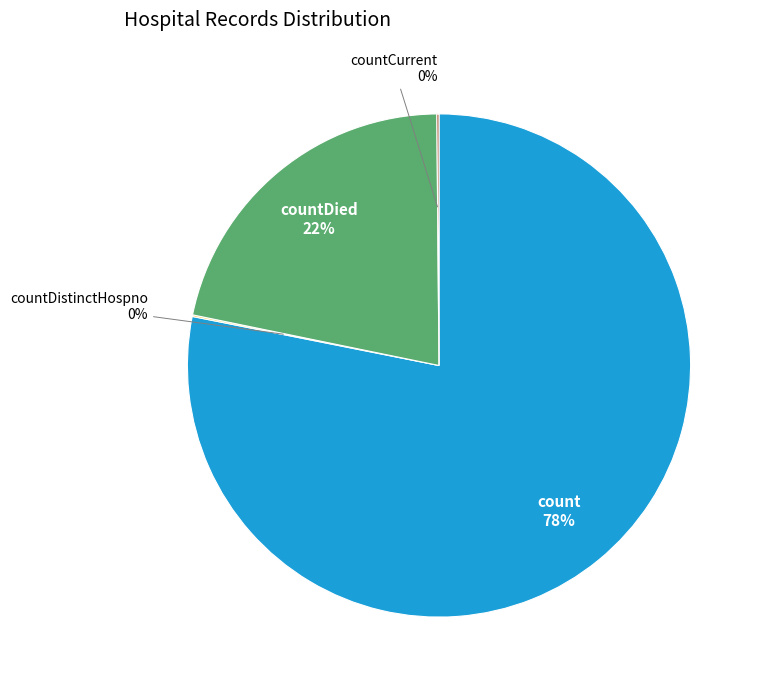

True or false: count accounts for 73% of the total.

False